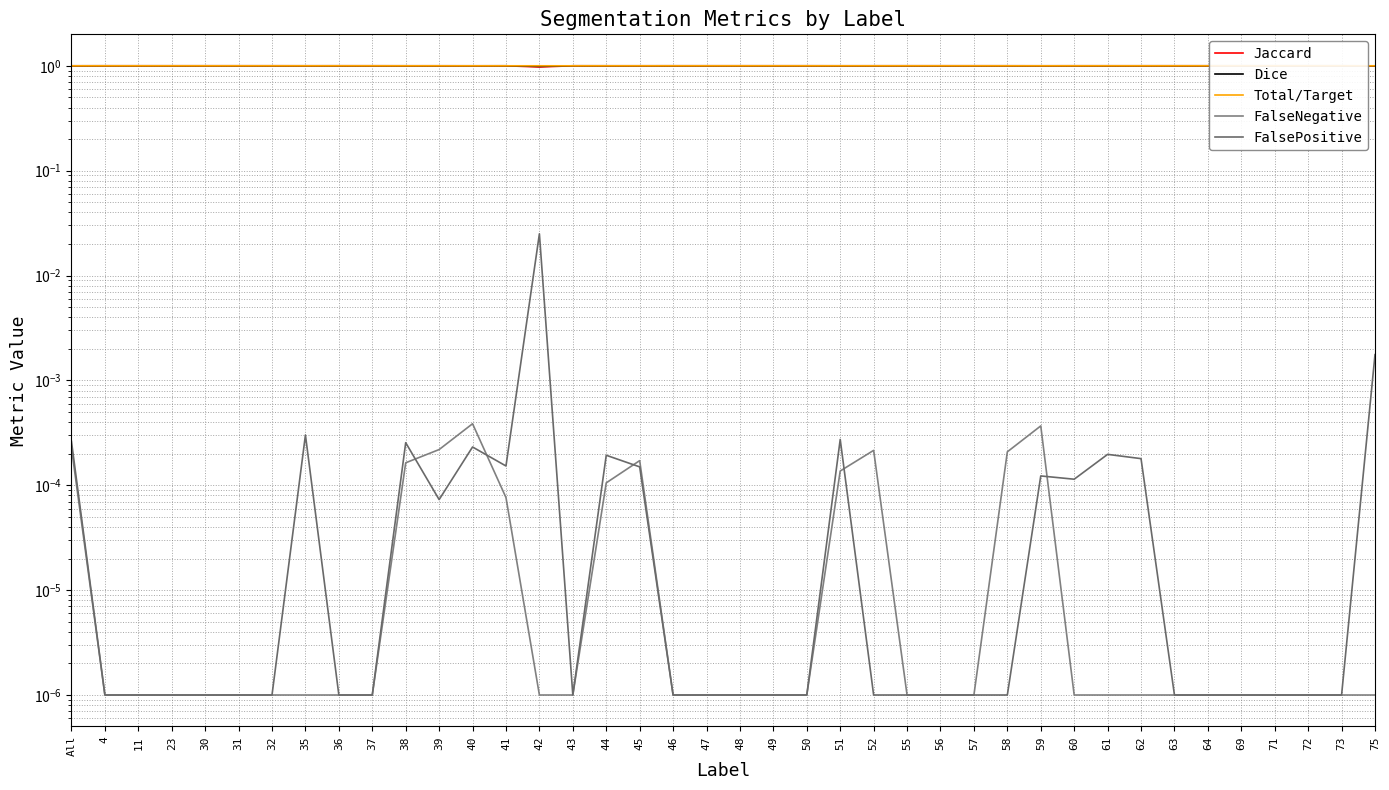

Which category has the highest value across all series?

4